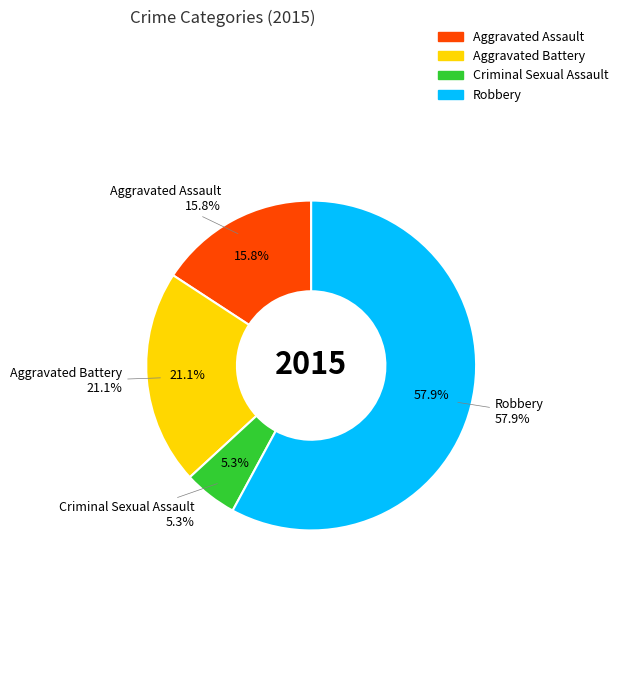

What is the smallest slice in the pie chart?

Criminal Sexual Assault